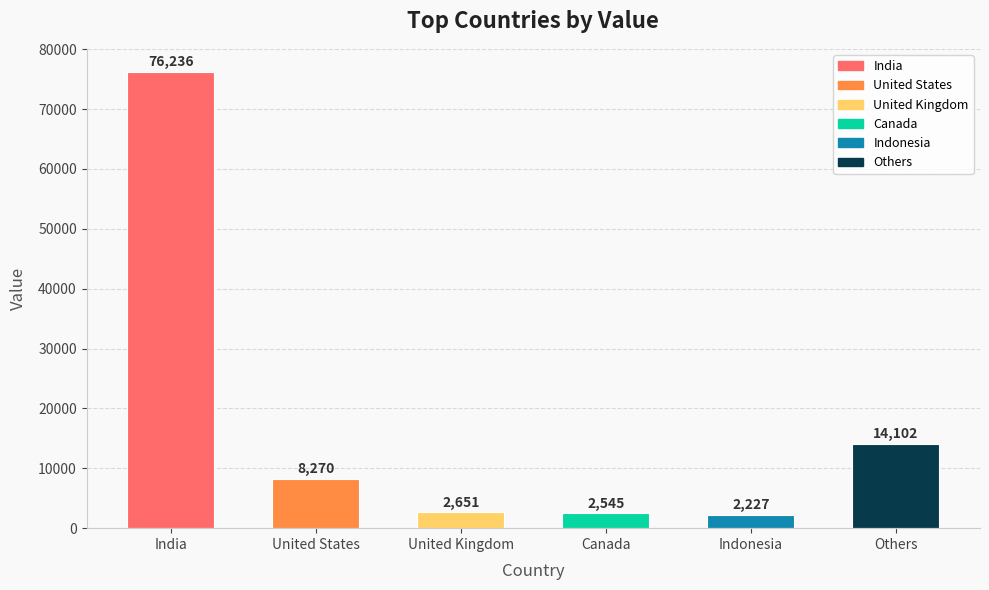

What is the approximate value at United Kingdom?

2651